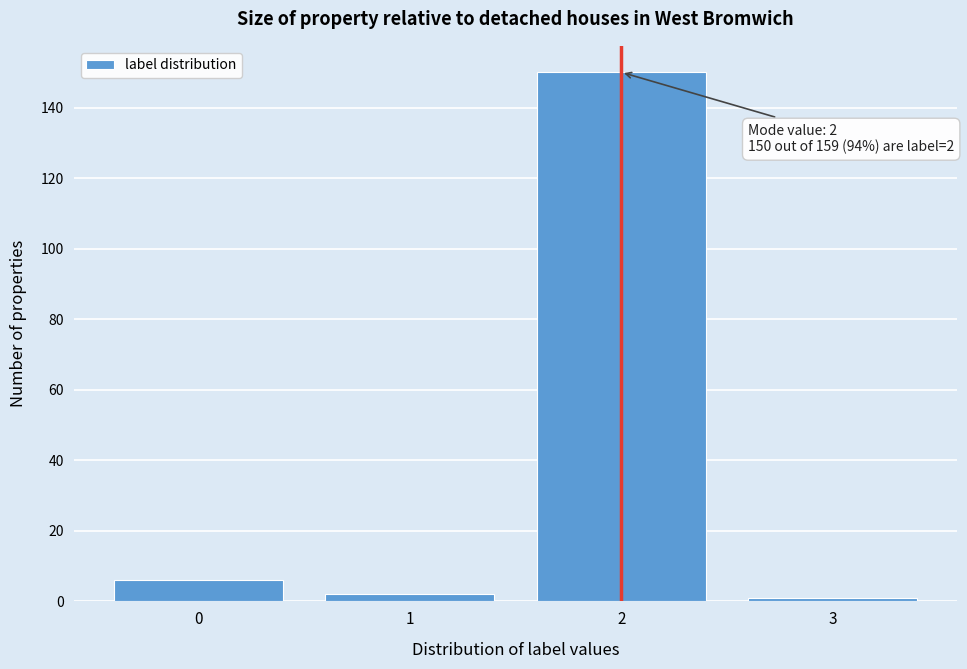

Reading left to right, list all the values displayed in this chart.

0=6	1=2	2=150	3=1